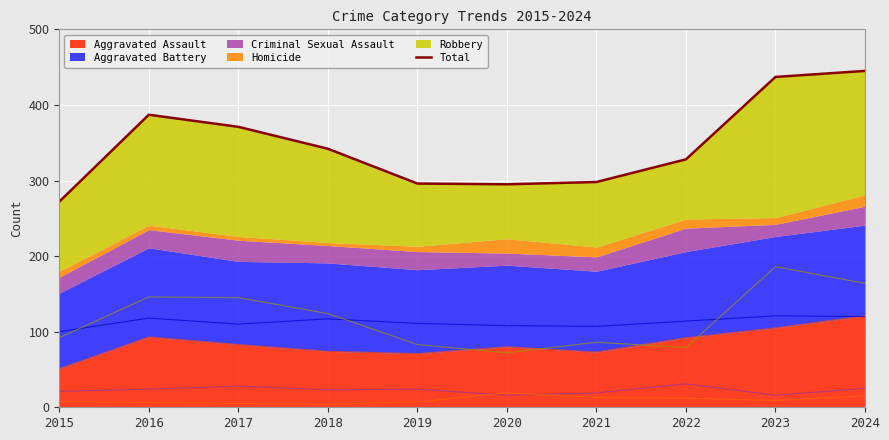

What is the maximum value for Aggravated Assault?

121